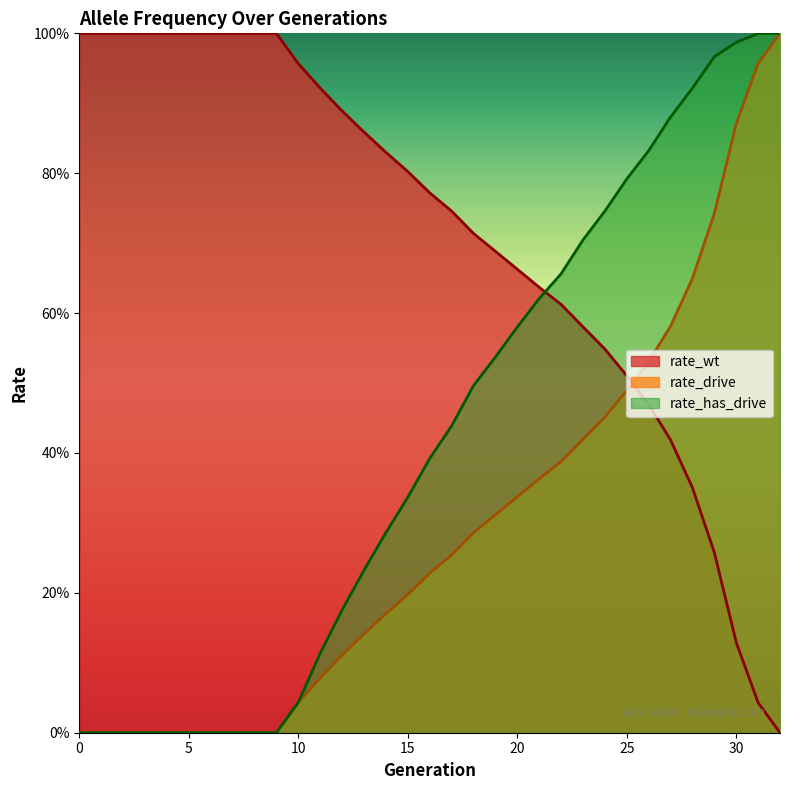

Reading left to right, extract all data points from this chart.

rate_wt: 0=1.0	1=1.0	2=1.0	3=1.0	4=1.0	5=1.0	6=1.0	7=1.0	8=1.0	9=1.0	10=1.0	11=0.9	12=0.9	13=0.9	14=0.8	15=0.8	16=0.8	17=0.7	18=0.7	19=0.7	20=0.7	21=0.6	22=0.6	23=0.6	24=0.5	25=0.5	26=0.5	27=0.4	28=0.4	29=0.3	30=0.1	31=0.0	32=0.0
rate_drive: 0=0.0	1=0.0	2=0.0	3=0.0	4=0.0	5=0.0	6=0.0	7=0.0	8=0.0	9=0.0	10=0.0	11=0.1	12=0.1	13=0.1	14=0.2	15=0.2	16=0.2	17=0.3	18=0.3	19=0.3	20=0.3	21=0.4	22=0.4	23=0.4	24=0.5	25=0.5	26=0.5	27=0.6	28=0.6	29=0.7	30=0.9	31=1.0	32=1.0
rate_has_drive: 0=0.0	1=0.0	2=0.0	3=0.0	4=0.0	5=0.0	6=0.0	7=0.0	8=0.0	9=0.0	10=0.0	11=0.1	12=0.2	13=0.2	14=0.3	15=0.3	16=0.4	17=0.4	18=0.5	19=0.5	20=0.6	21=0.6	22=0.7	23=0.7	24=0.7	25=0.8	26=0.8	27=0.9	28=0.9	29=1.0	30=1.0	31=1.0	32=1.0